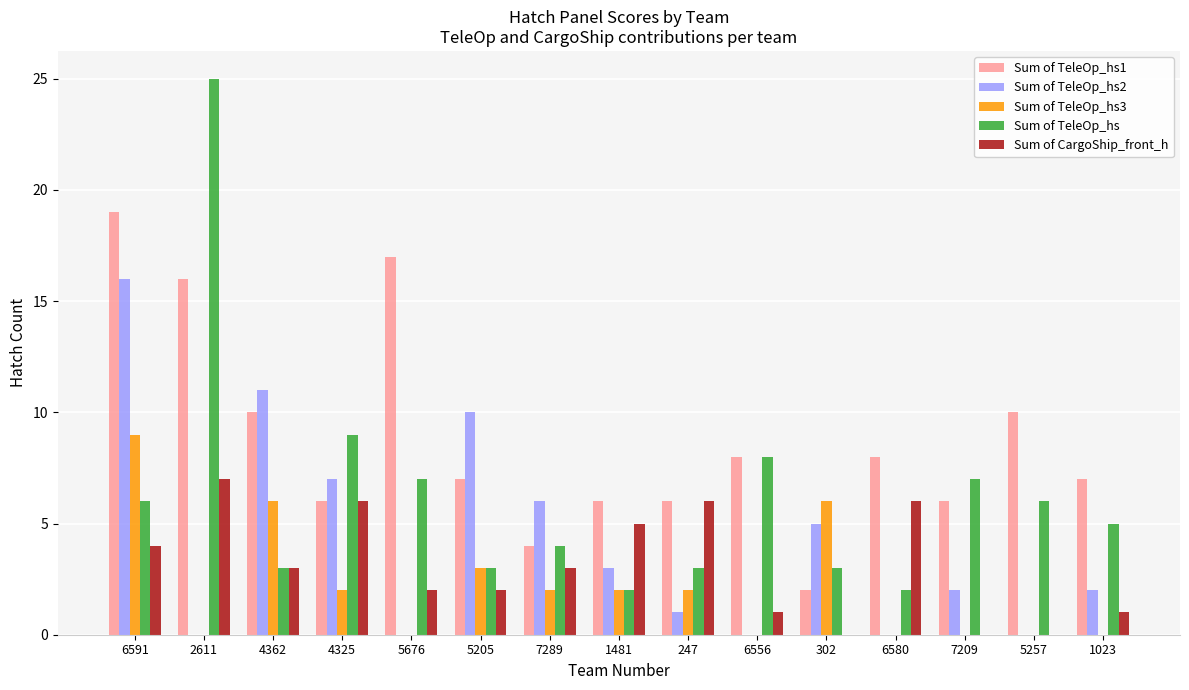

At which label is Sum of TeleOp_hs closest to 13?

4325